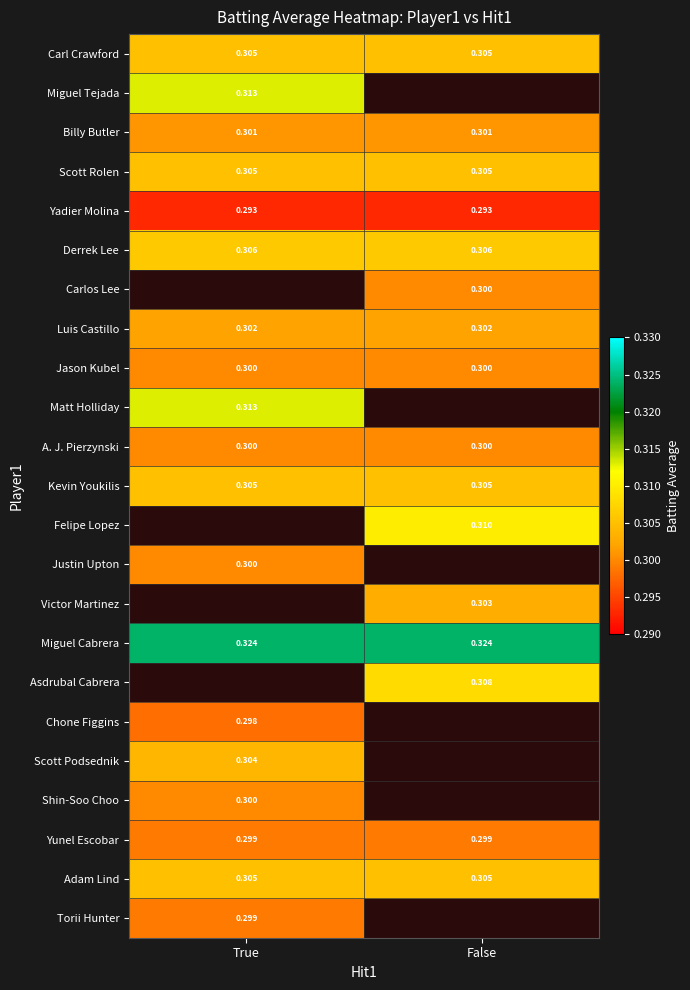

True or false: Adam Lind has a value of 0.3 at True.

True